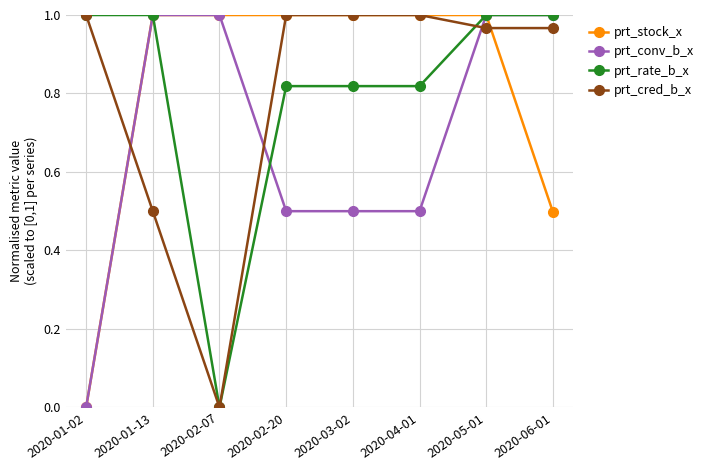

Between 2020-05-01 and 2020-06-01, which series saw the biggest shift?

prt_stock_x